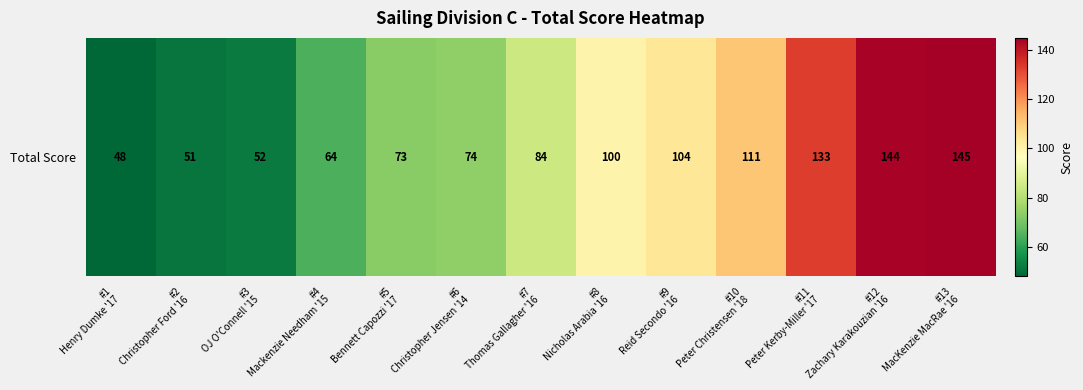

At which label is the value closest to 96?

#8
Nicholas Arabia '16